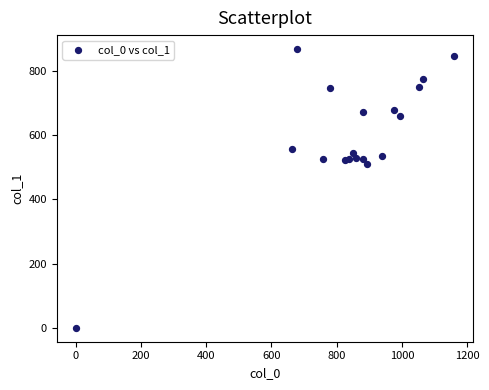

What Y value in the scatter plot is closest to 433?

509.6